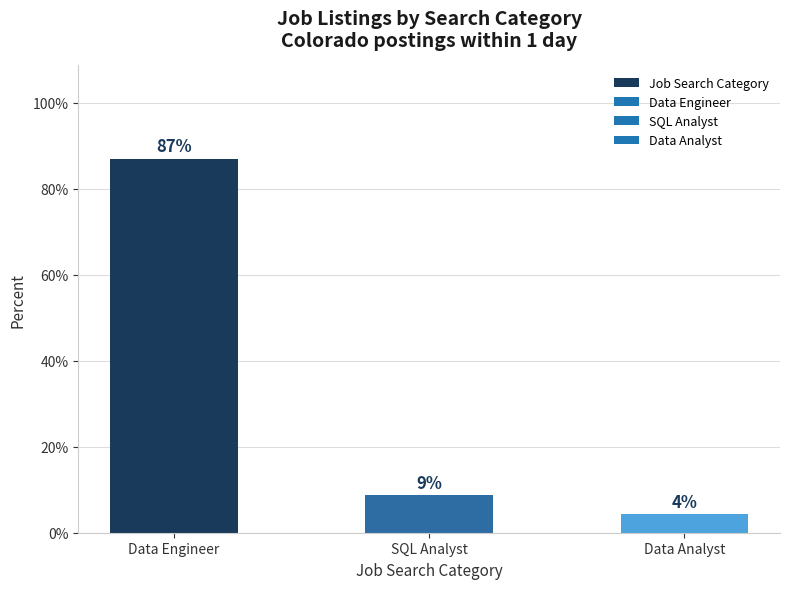

What is the ratio of the value at Data Engineer to the value at SQL Analyst?

10.0